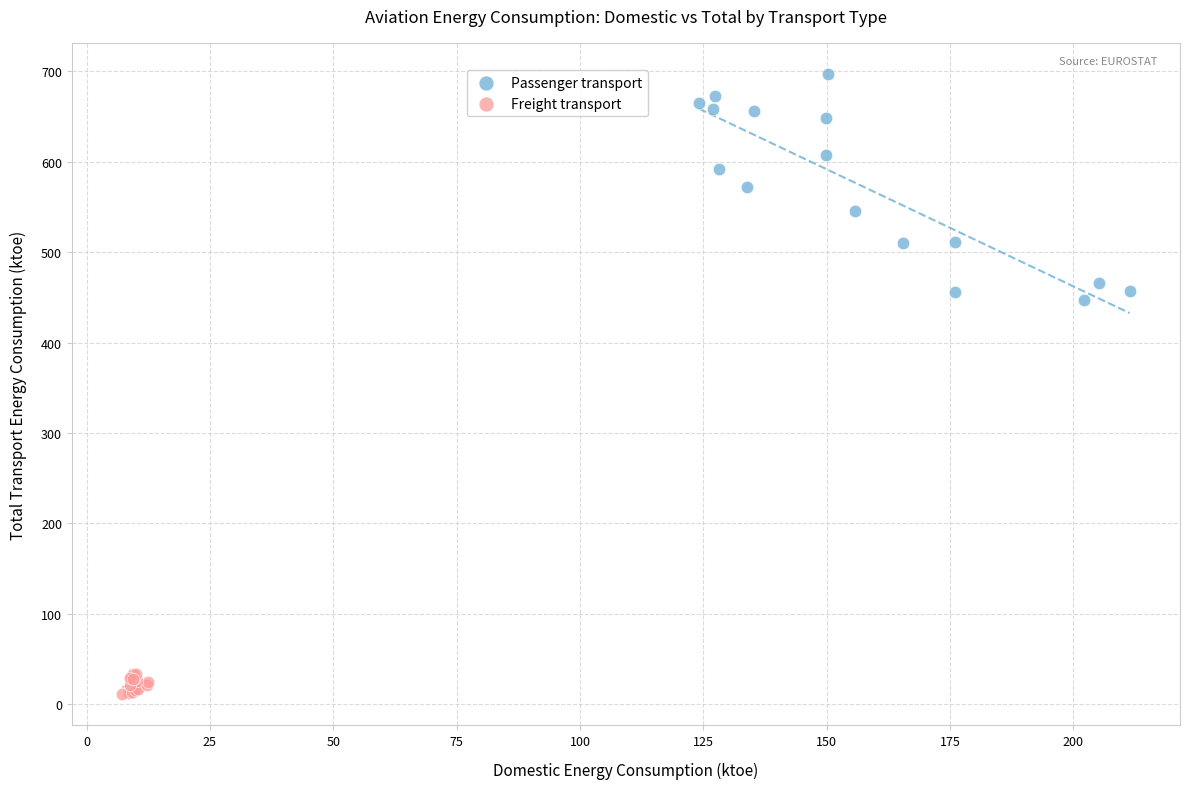

What are all the series names shown in the legend?

Passenger transport, Freight transport